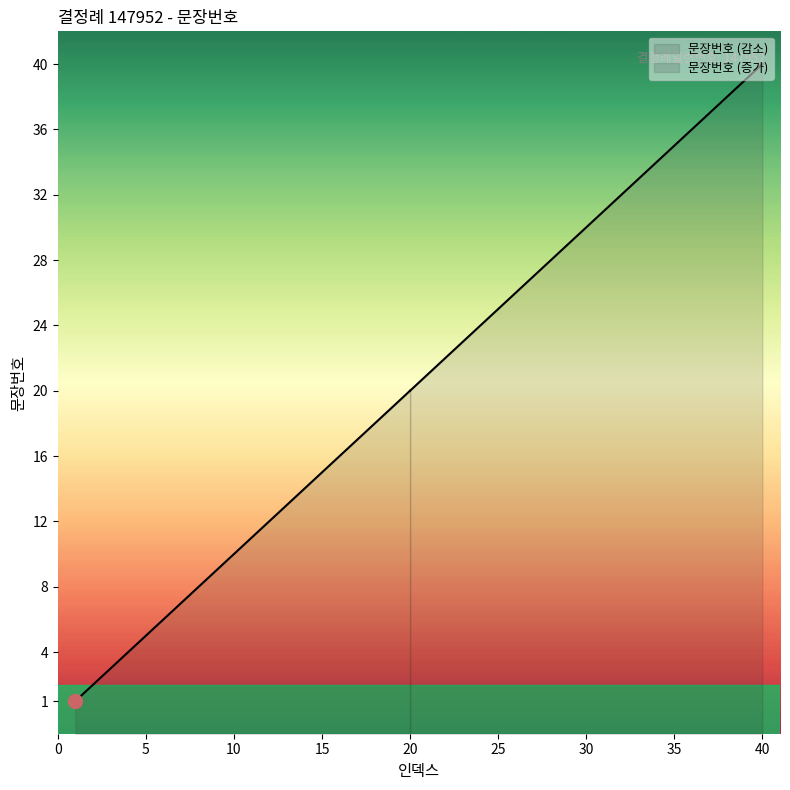

Count the number of categories in the chart.

40